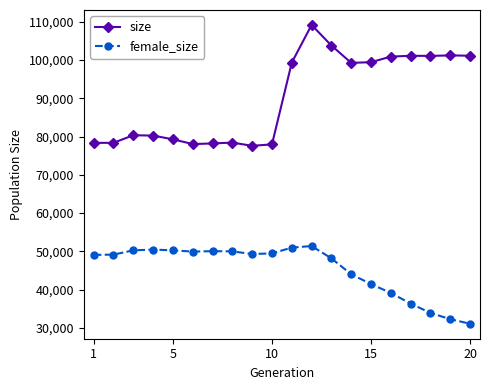

True or false: female_size and size intersect in this chart.

False